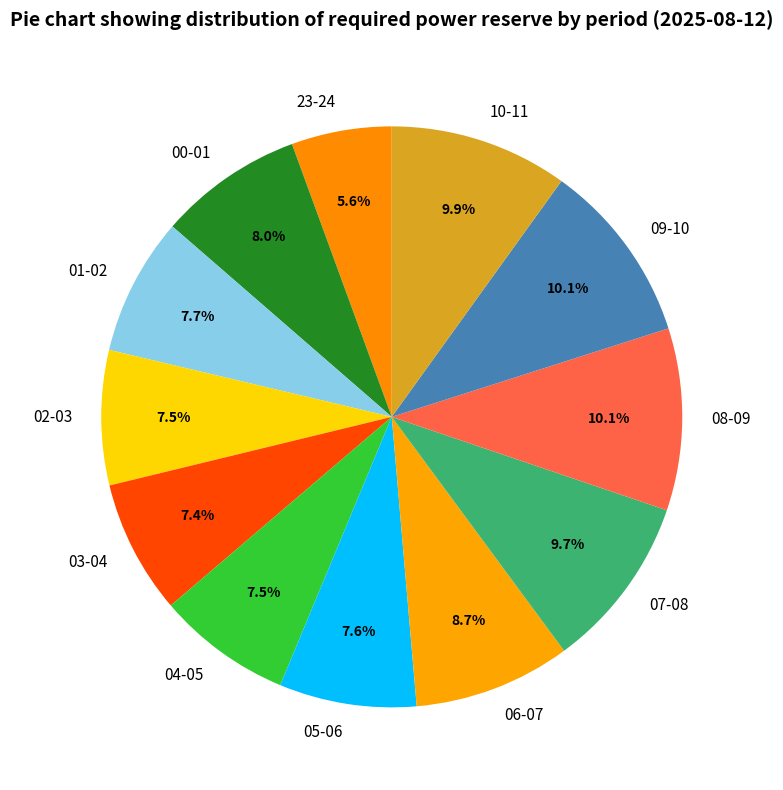

Which category has the smallest portion of the pie?

23-24